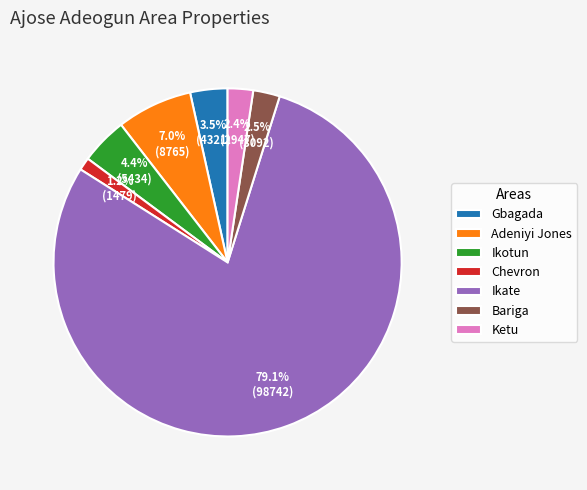

Which category has the smallest portion of the pie?

Chevron